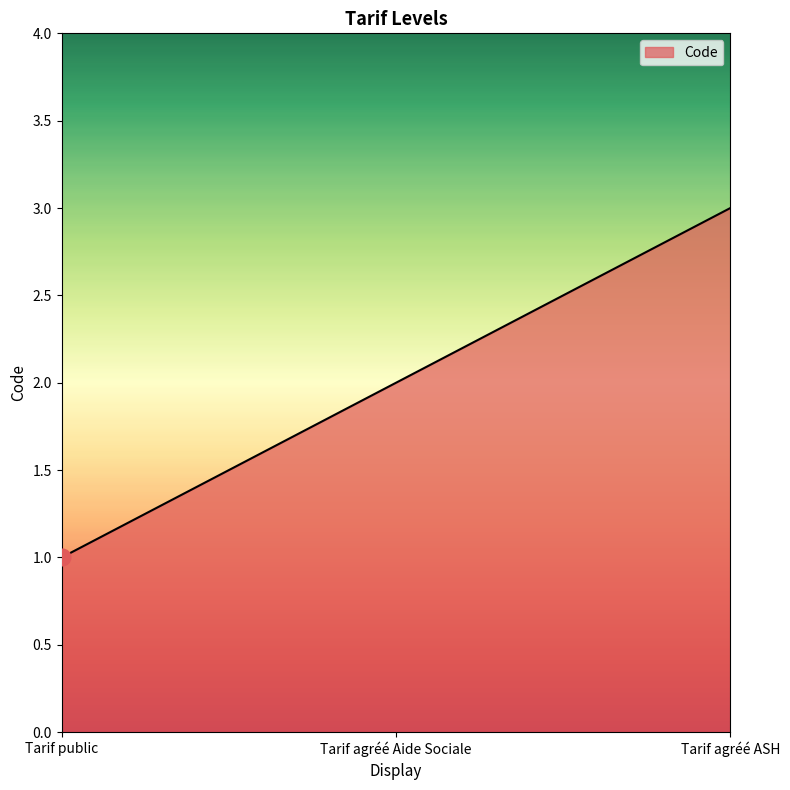

Reading left to right, what are all the values shown in this chart?

Tarif public=1	Tarif agréé Aide Sociale=2	Tarif agréé ASH=3